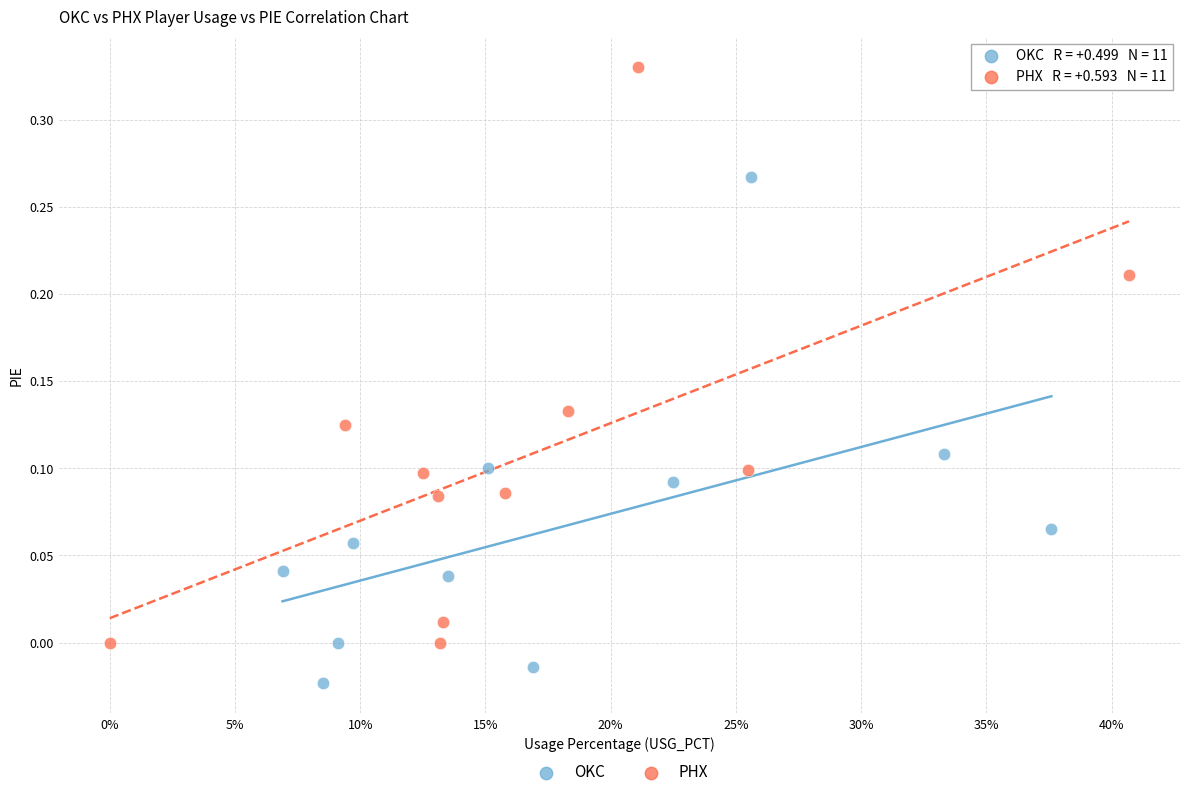

Which series has the largest Y range (max minus min)?

PHX